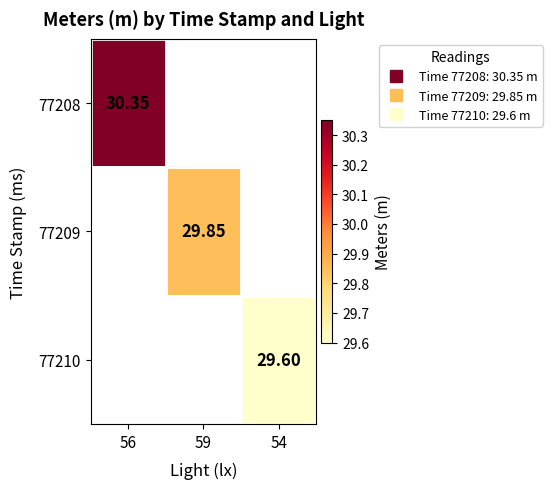

List the series in order of their peak value, lowest first.

77208, 77209, 77210